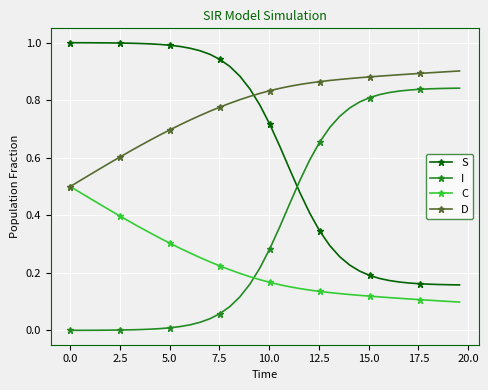

What is the sum of all C values?

8.9